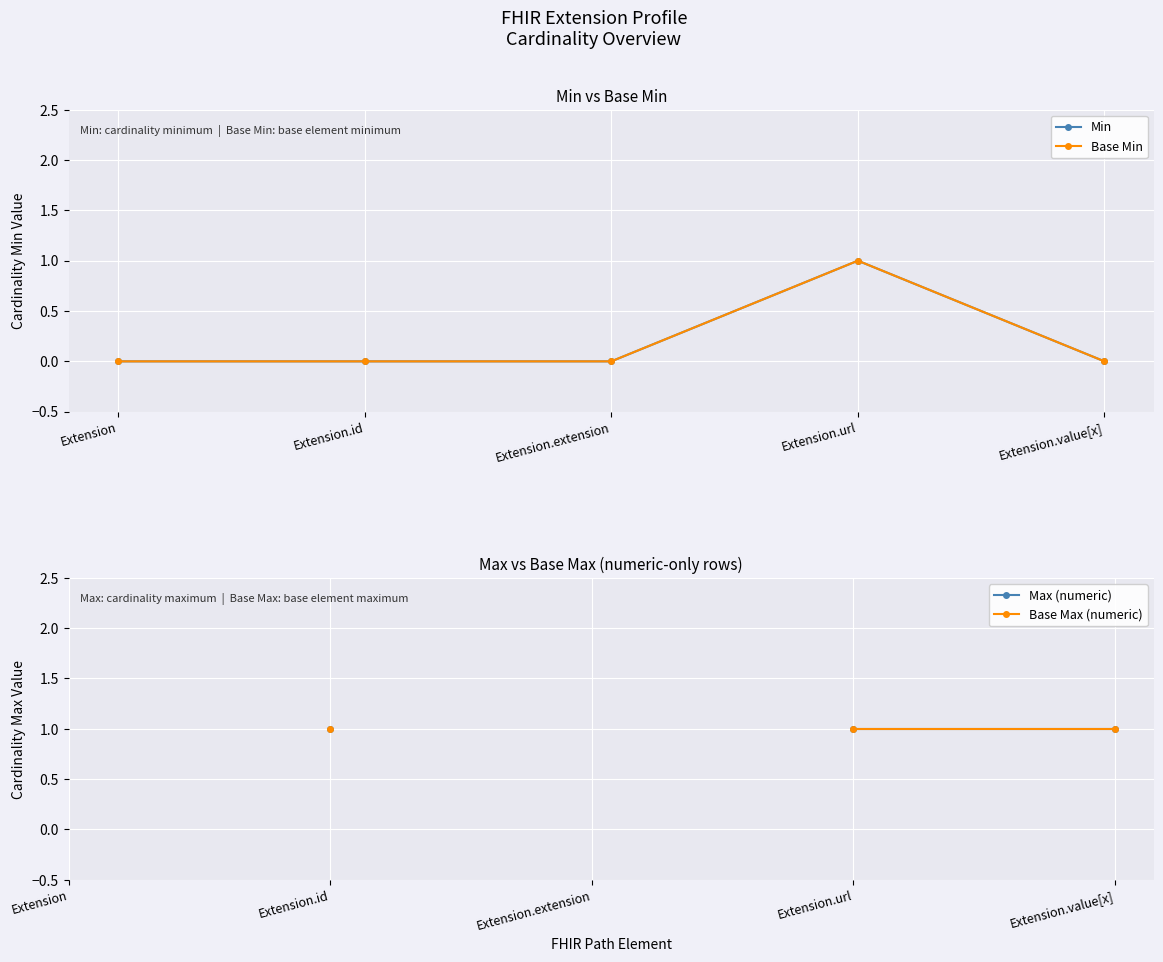

True or false: Max (numeric) and Min intersect in this chart.

False